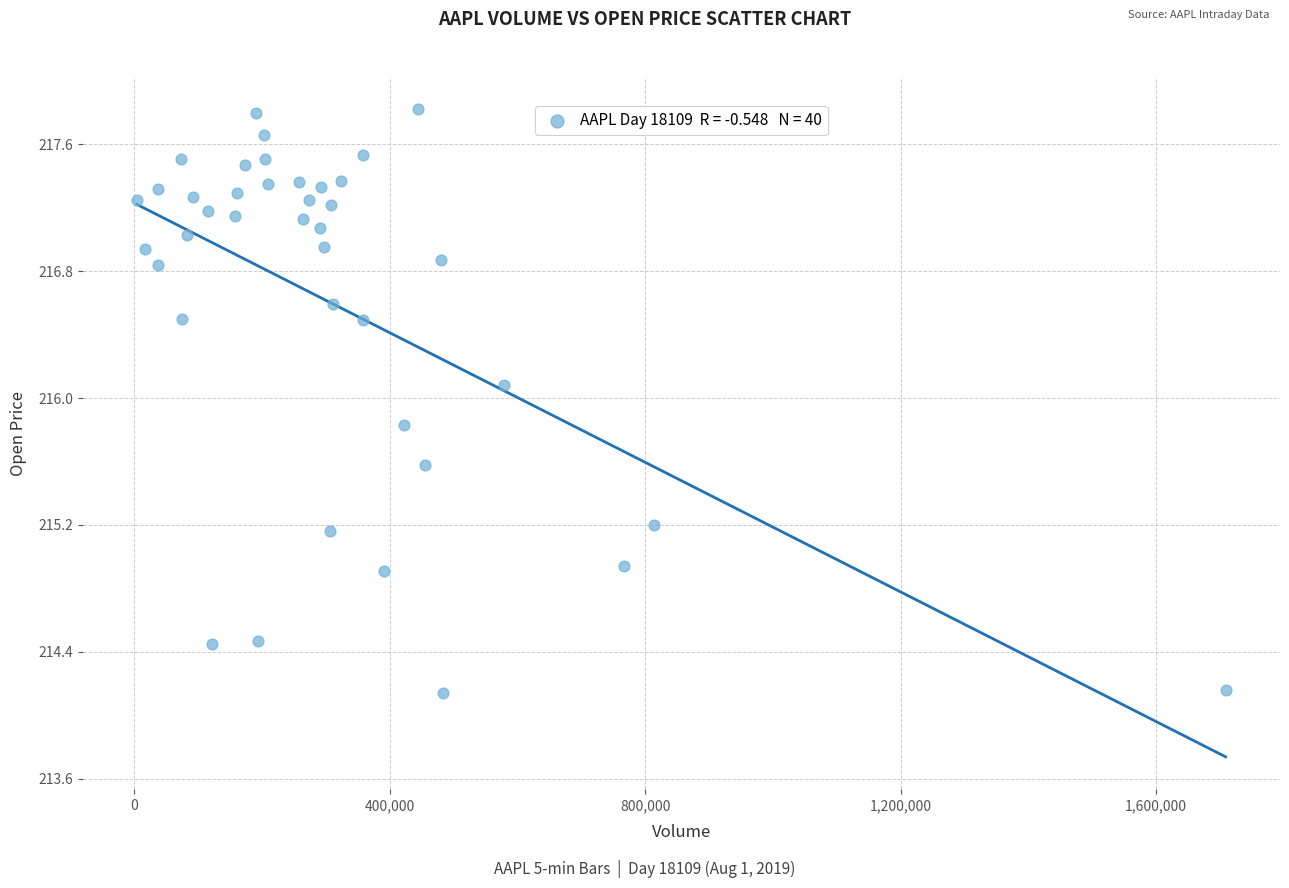

What is the range of X values (max minus min)?

1704262.0